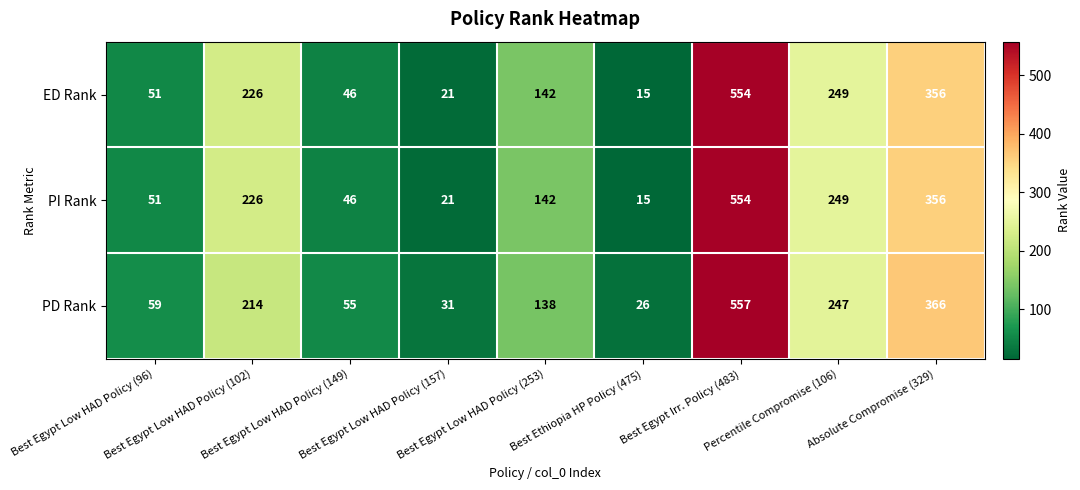

At which category does the chart reach its peak across all series?

Best Egypt Irr. Policy (483)